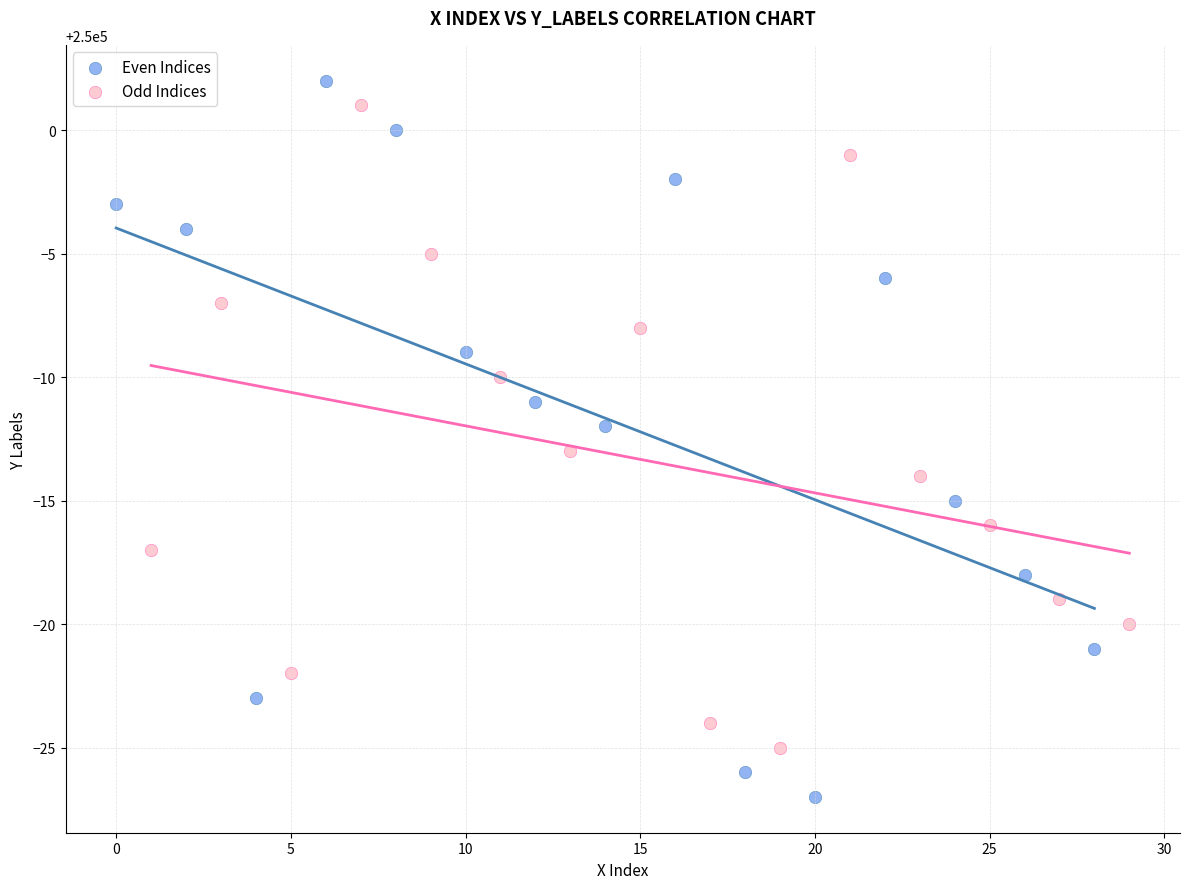

Which series has the widest spread of Y values?

Even Indices